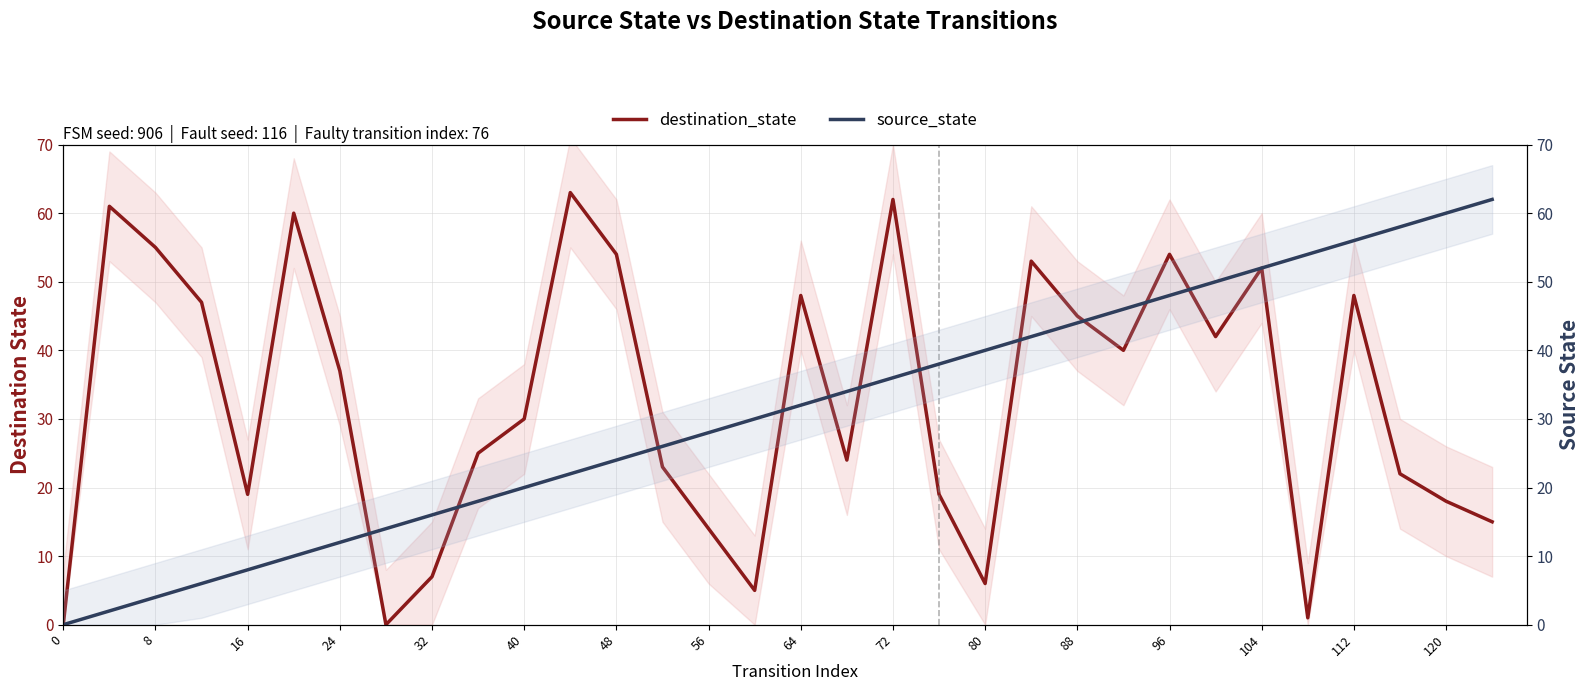

How many lines are shown in the chart?

2